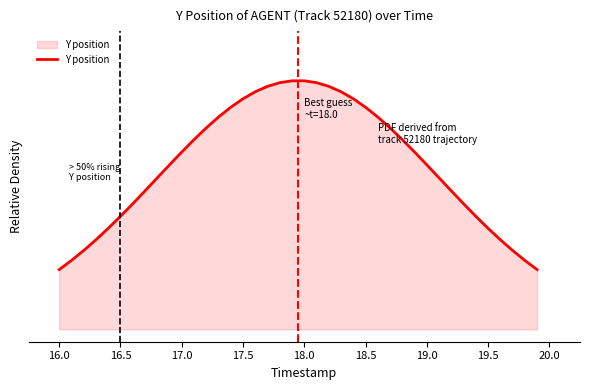

What is the average value?

0.7